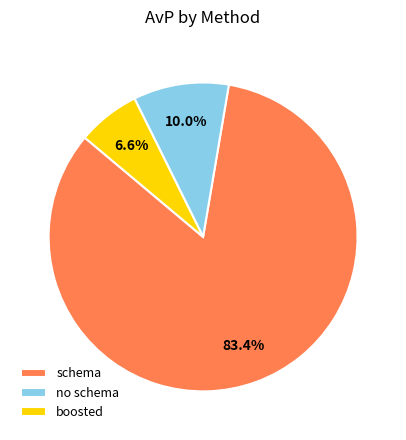

Rank the categories by value from lowest to highest.

boosted, no schema, schema